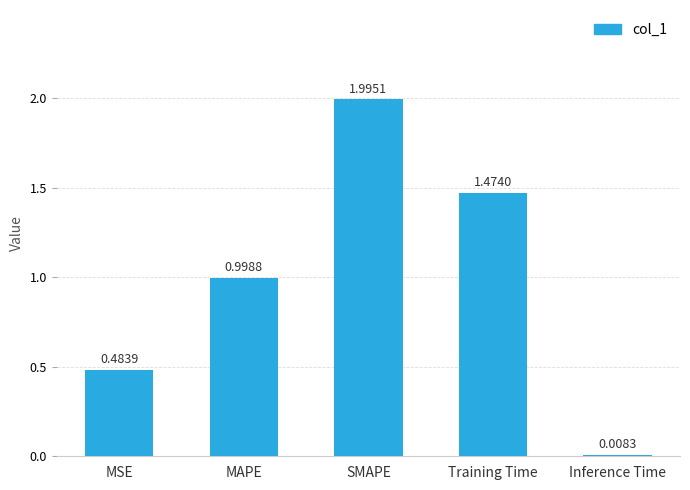

List the labels in order of value, smallest first.

Inference Time, MSE, MAPE, Training Time, SMAPE